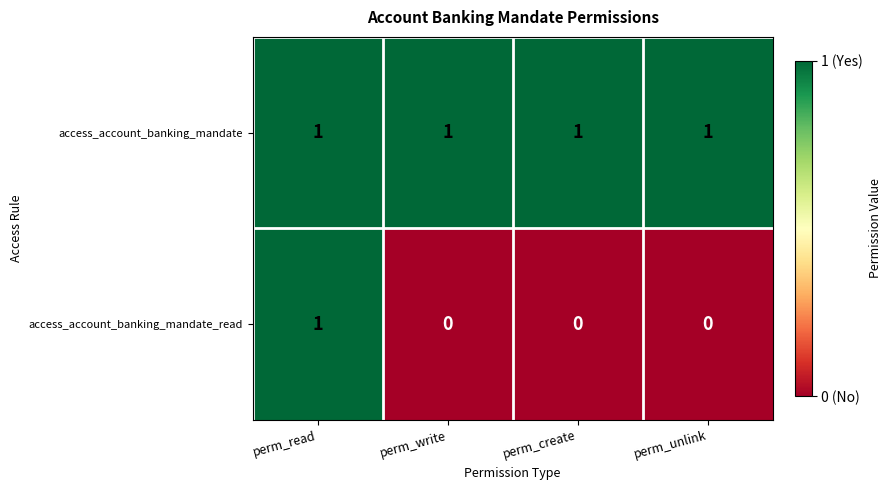

True or false: access_account_banking_mandate has a value of 1 at perm_write.

True